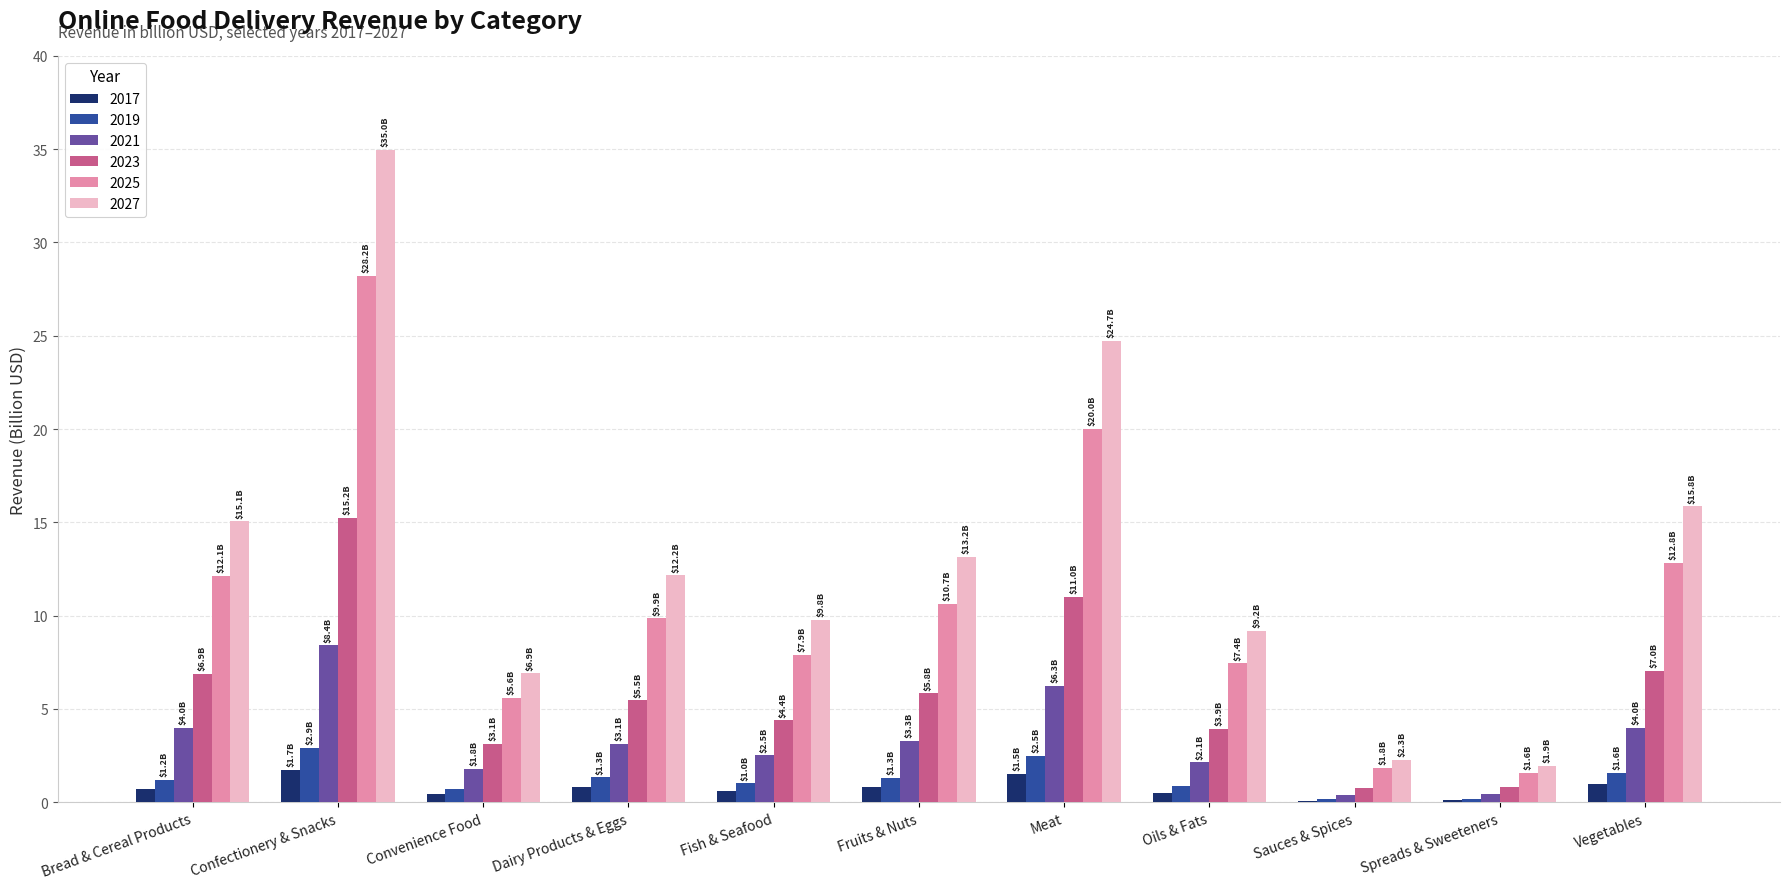

What value does the 2021 series have at Spreads & Sweeteners?

0.4